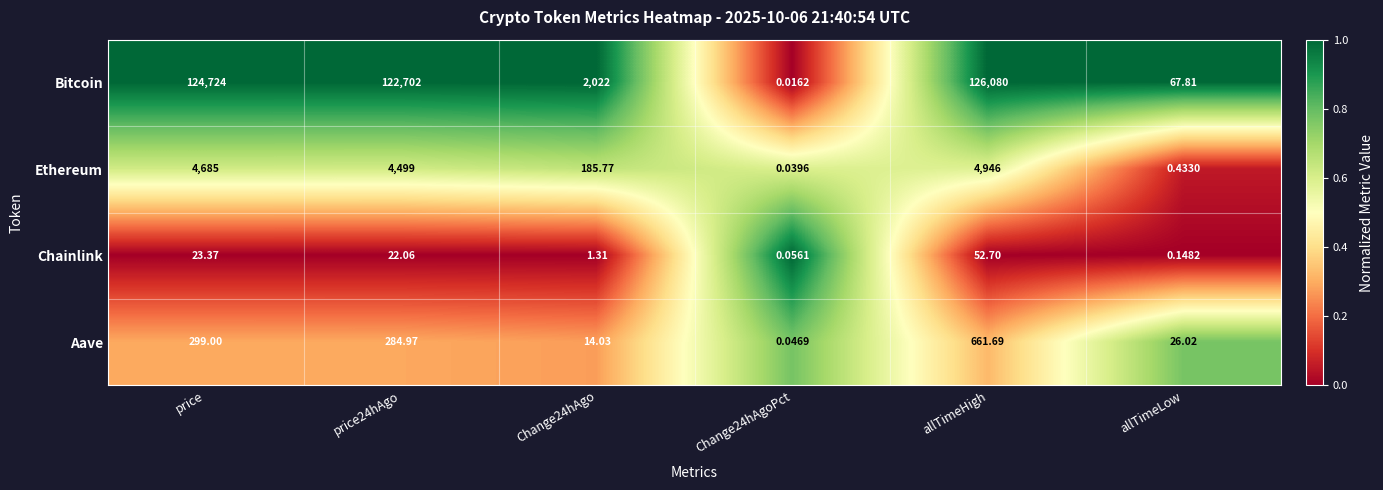

Rank the series by their maximum value, from highest to lowest.

Bitcoin, Ethereum, Aave, Chainlink